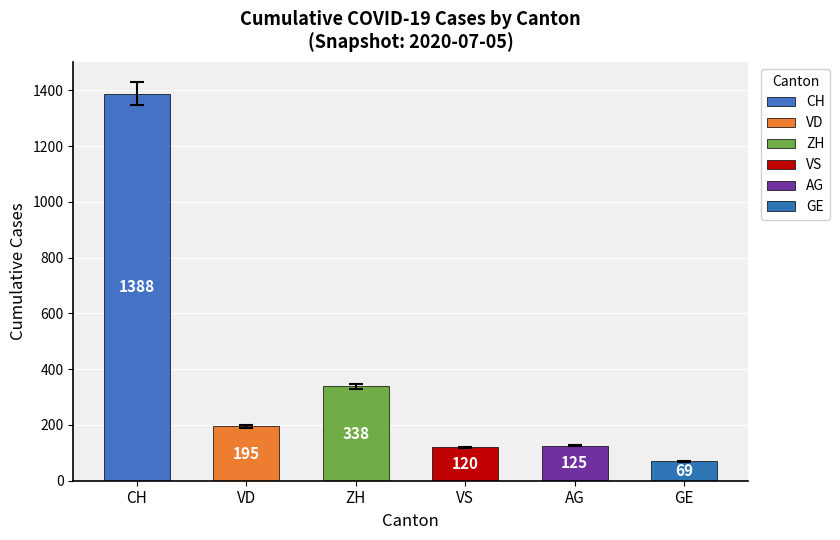

How many groups of bars are there?

6